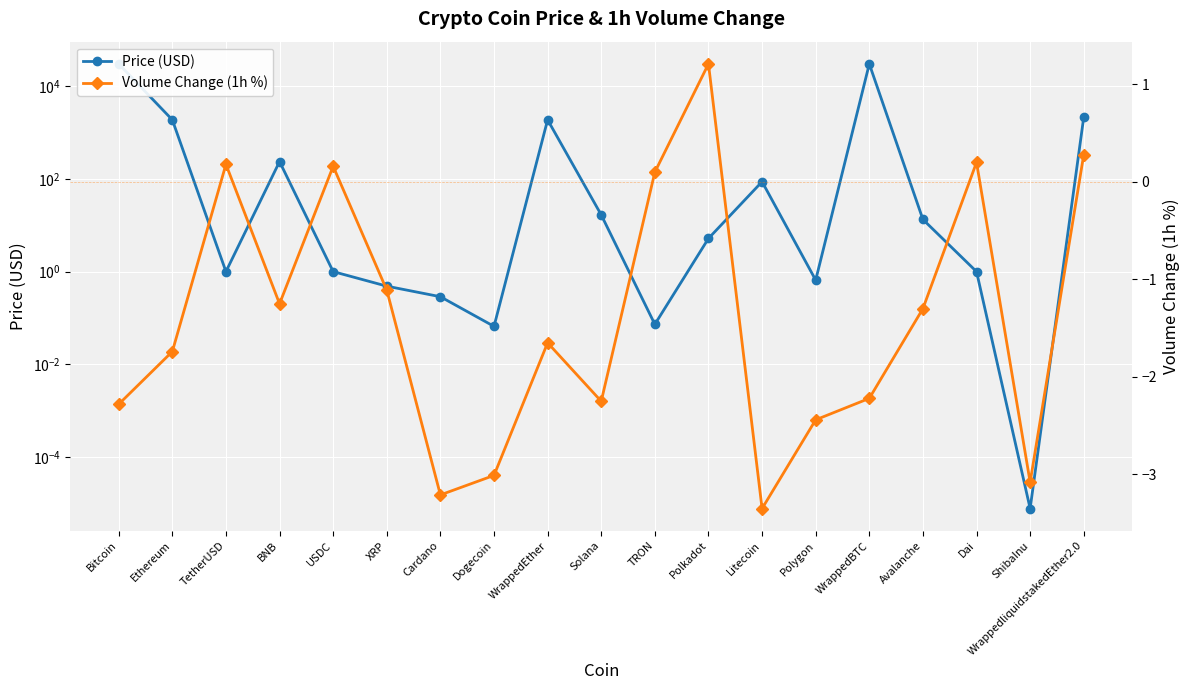

Which series has the largest range (max minus min)?

Price (USD)